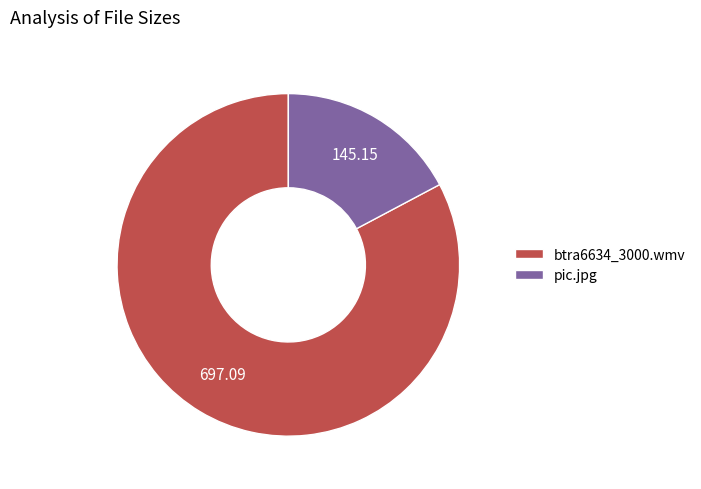

True or false: pic.jpg accounts for 17% of the total.

True